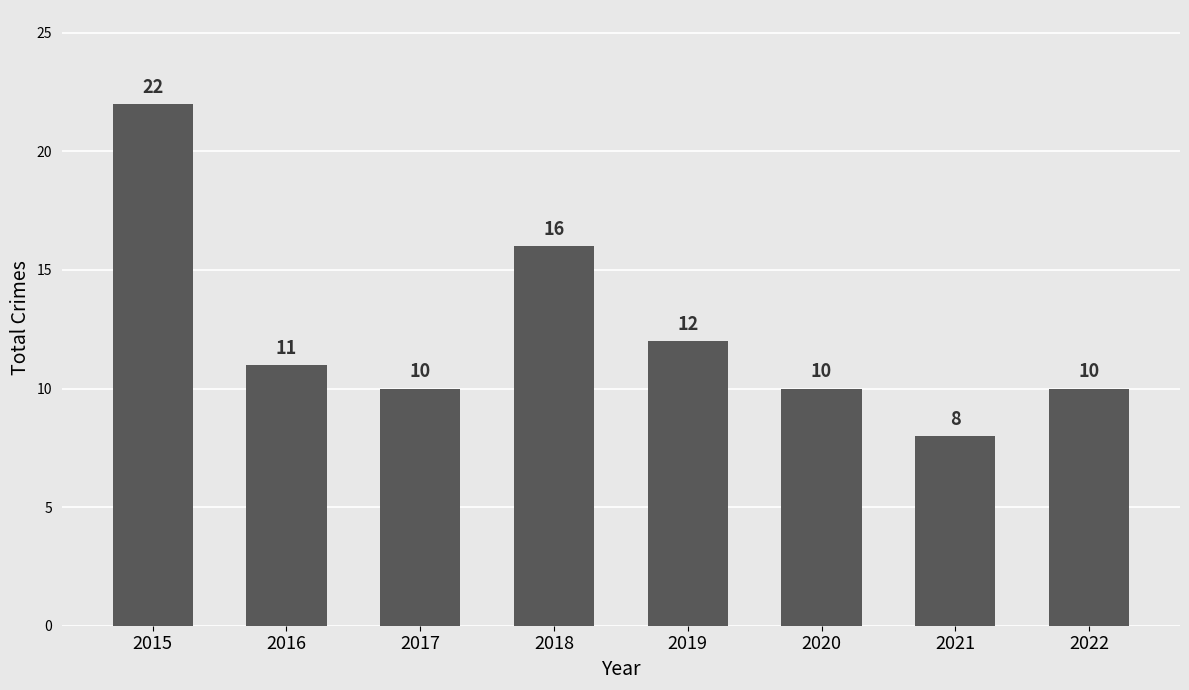

The value at 2019 is 17. True or false?

False